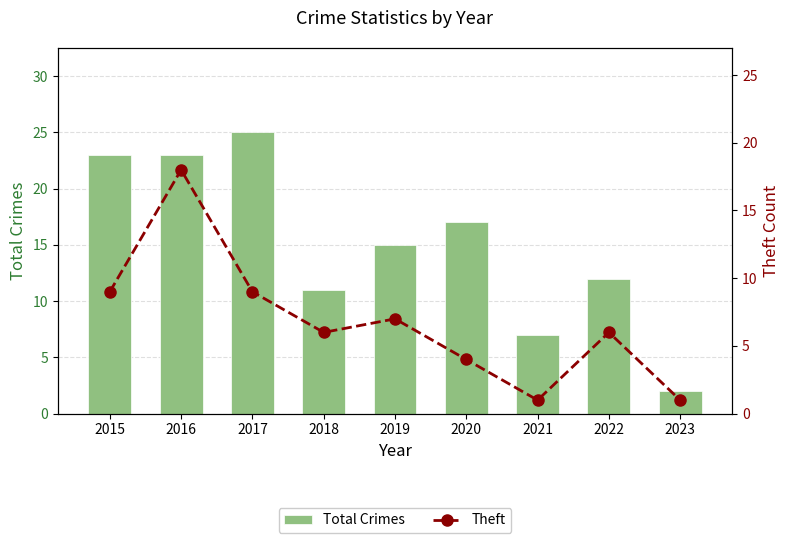

Reading right to left, extract all data points from this chart.

Total Crimes: 2	12	7	17	15	11	25	23	23
Theft: 1	6	1	4	7	6	9	18	9